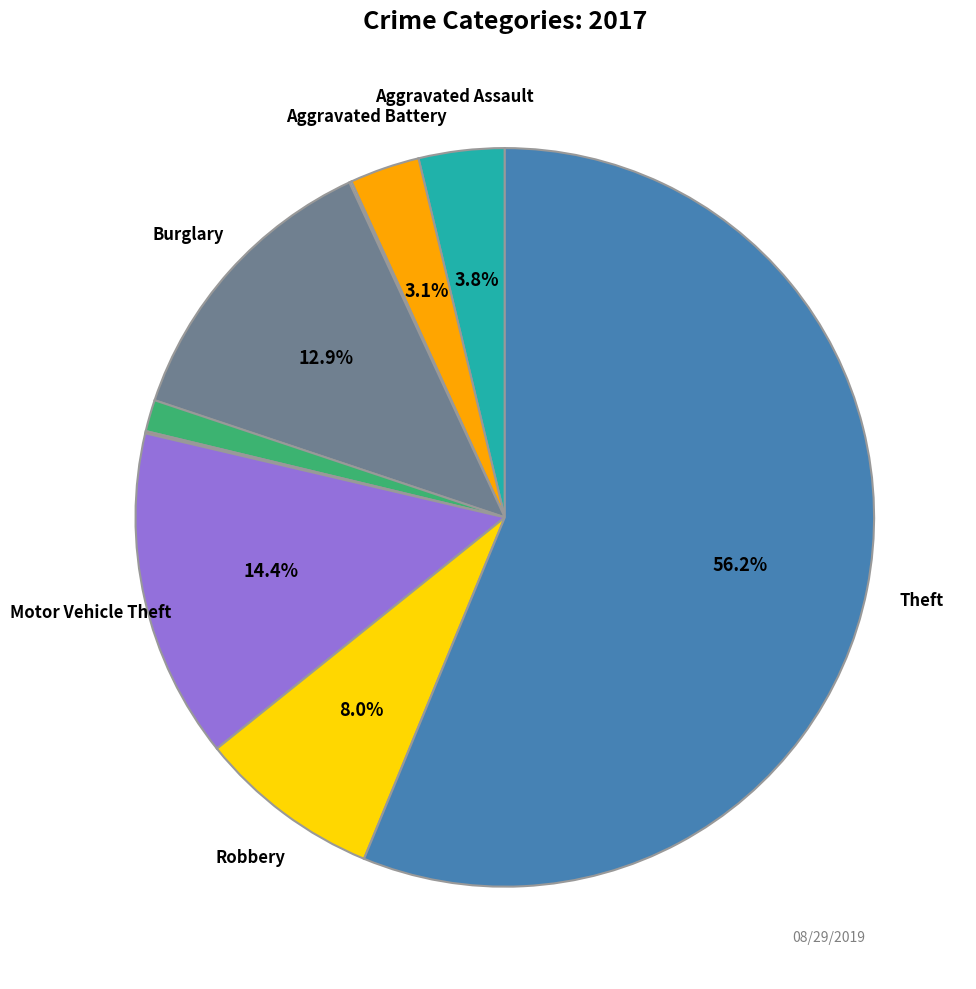

Does any single category account for the majority?

Yes